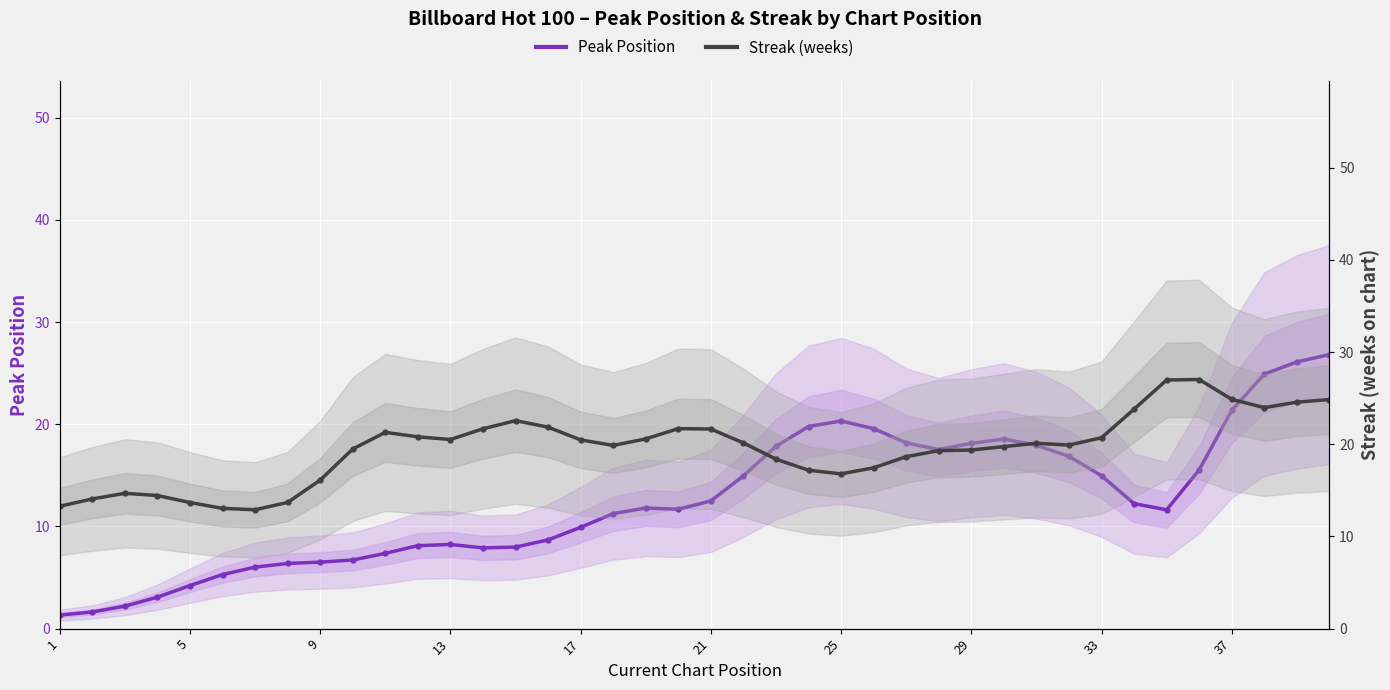

At 19, list the series in order from largest to smallest.

Streak (weeks), Peak Position